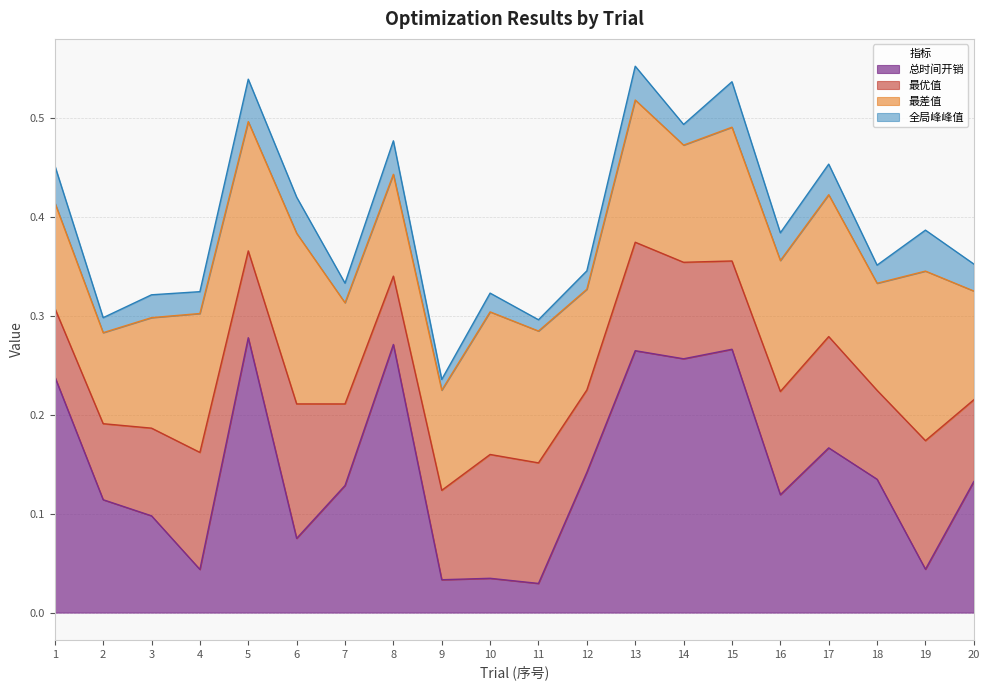

How many data points does each series have?

20